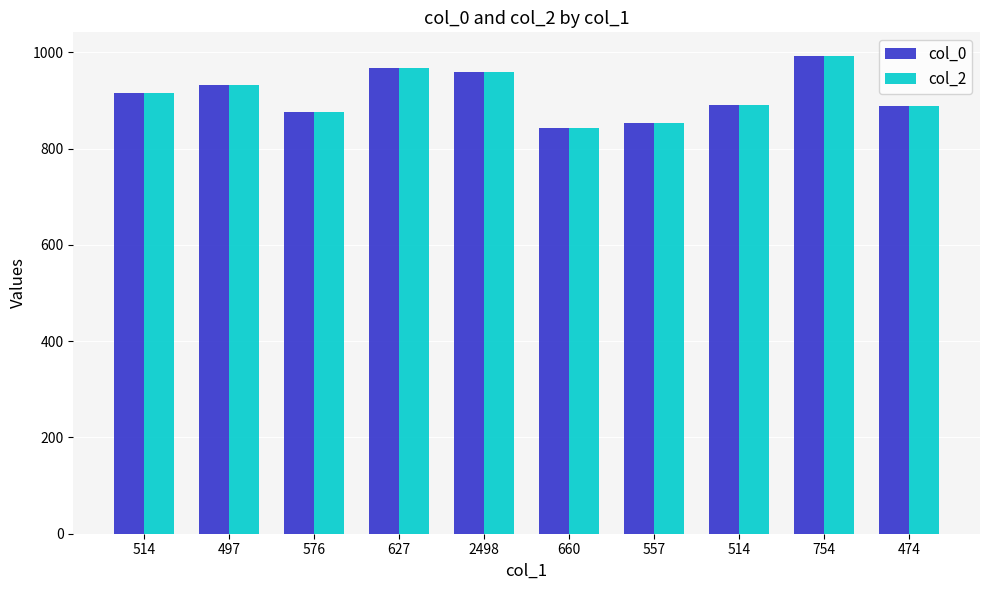

How many values in the col_2 series are below 916?

5